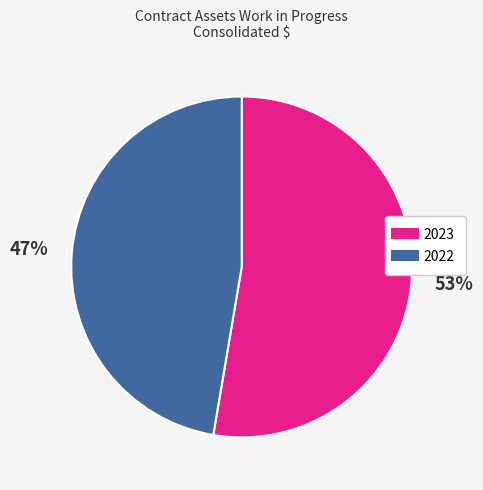

Combined, do 2022 and 2023 account for over 50%?

Yes